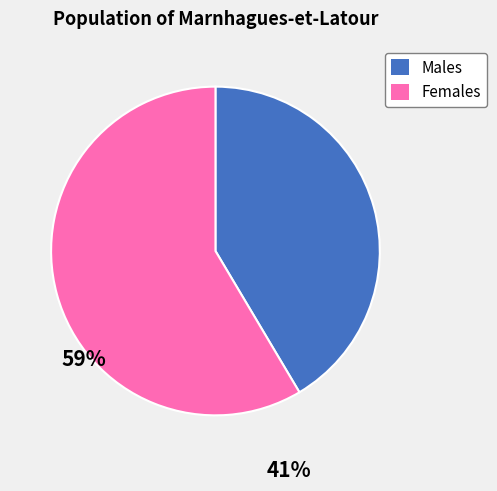

Is there any slice that represents more than half of the pie?

Yes